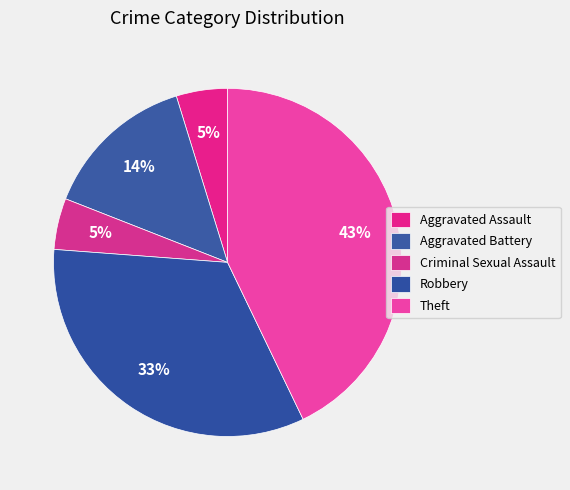

To the nearest percent, what is the difference between the Aggravated Battery and Theft slice percentages?

29%